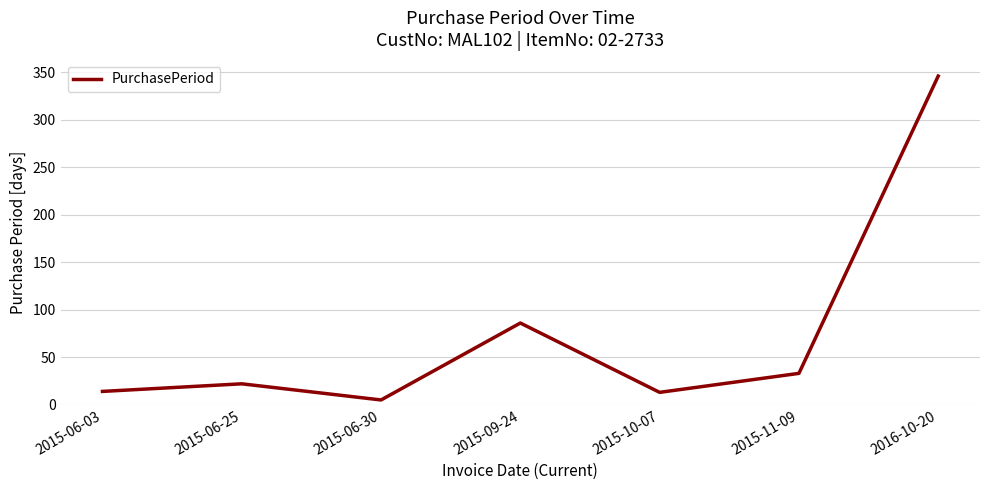

How many interior local valleys (lower than both neighbors) does the data have?

2